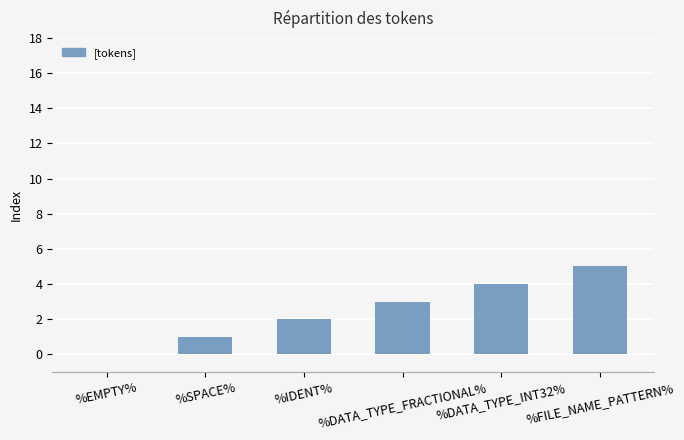

What is the sum of all values?

15